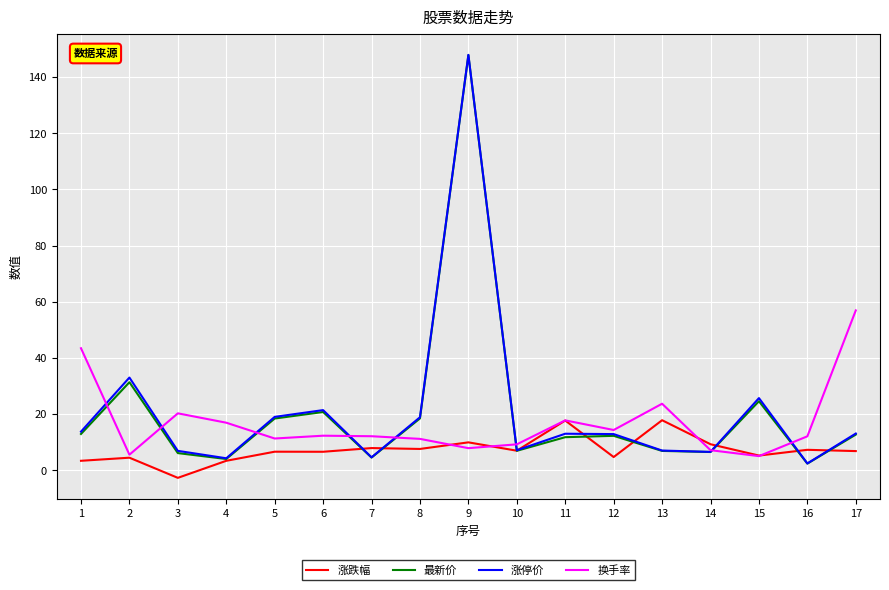

At which label does 最新价 first exceed 12?

1